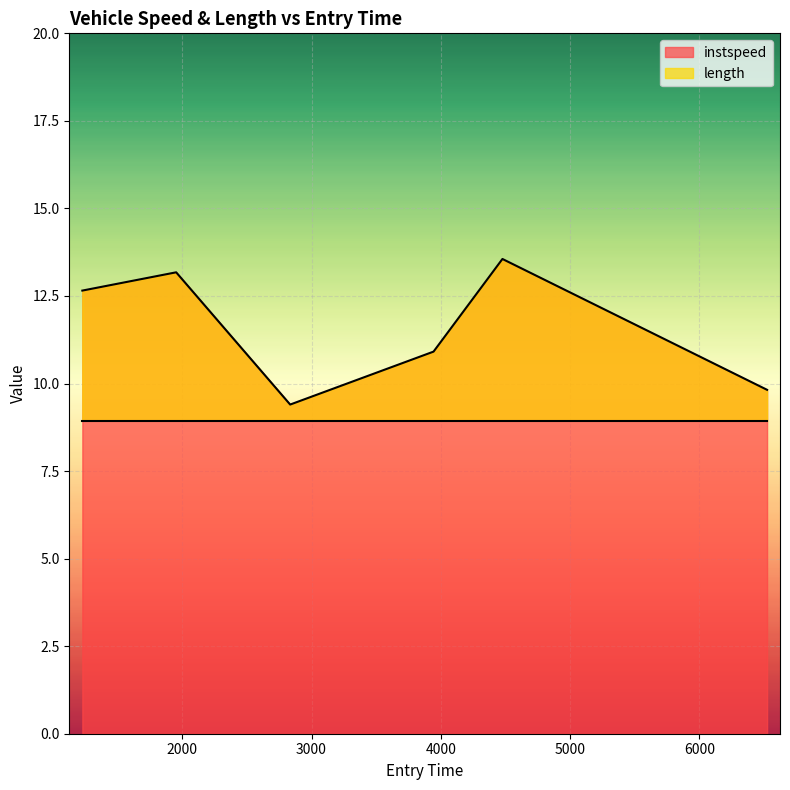

How many data points are less than 12?

3